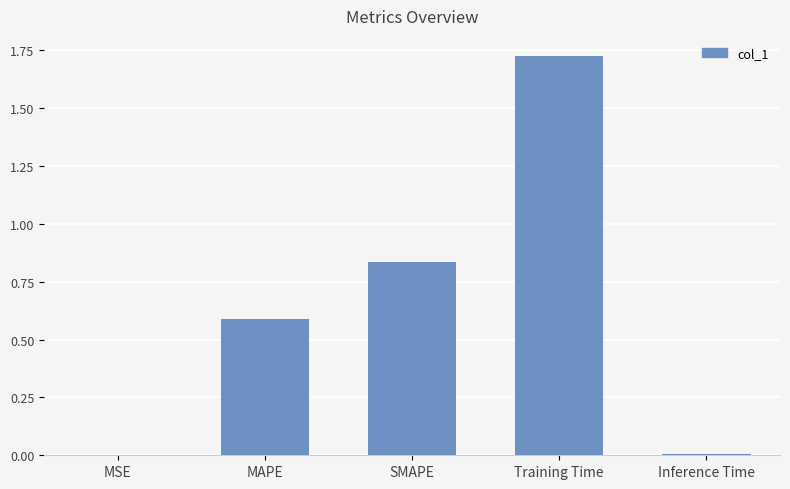

What is the sum of all values?

3.2